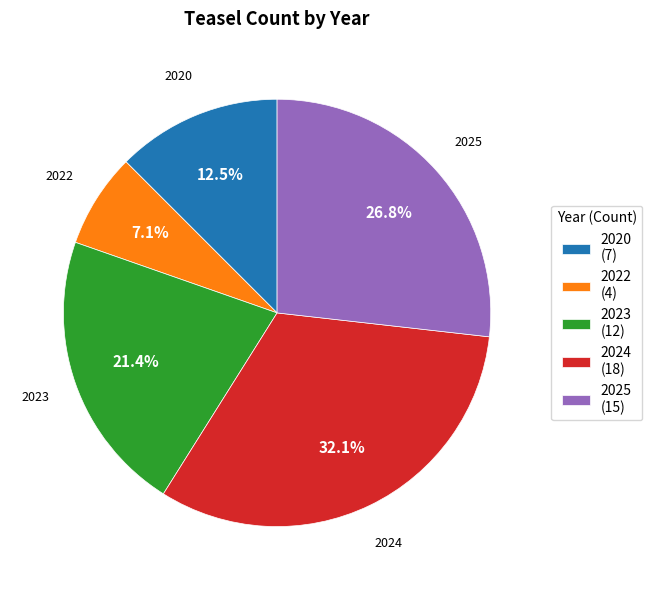

What is the ratio of the value at 2020 to the value at 2024?

0.4